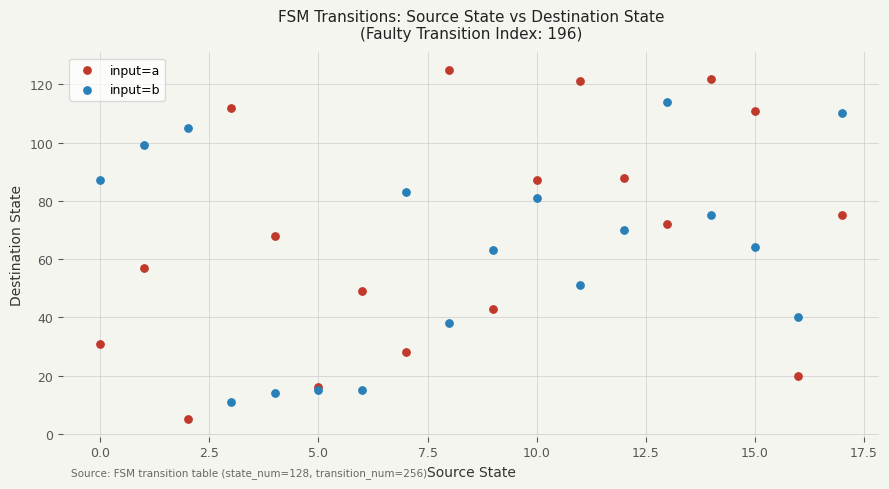

Which series contains the lowest Y value?

input=a